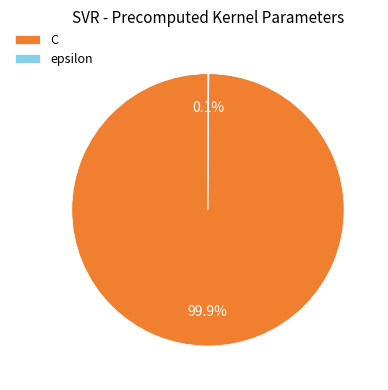

Which category accounts for the majority?

C